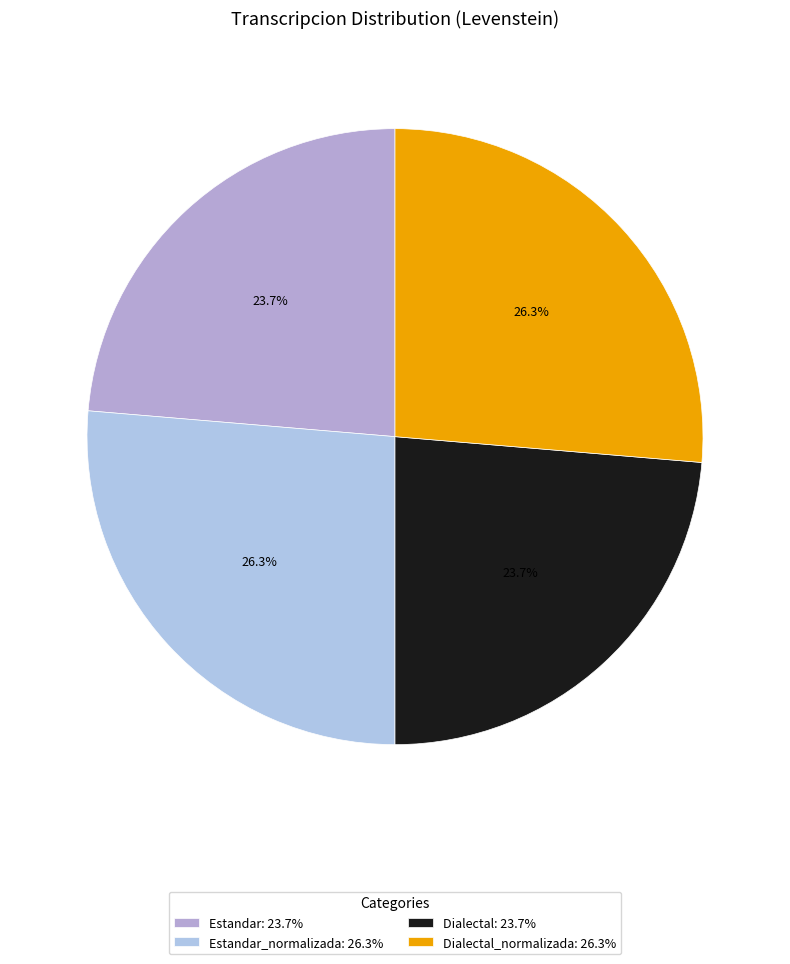

Is there any slice that represents more than half of the pie?

No